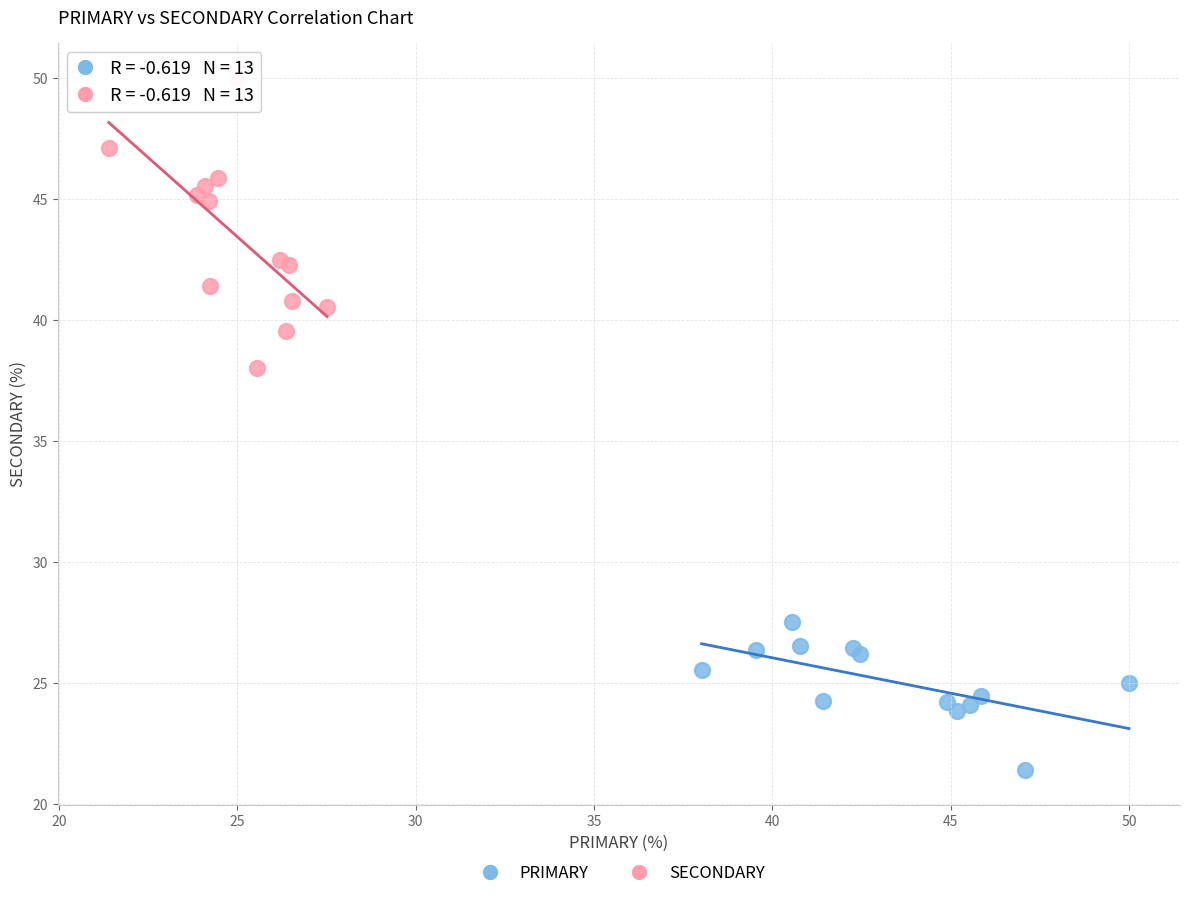

Which series reaches the minimum Y coordinate?

PRIMARY